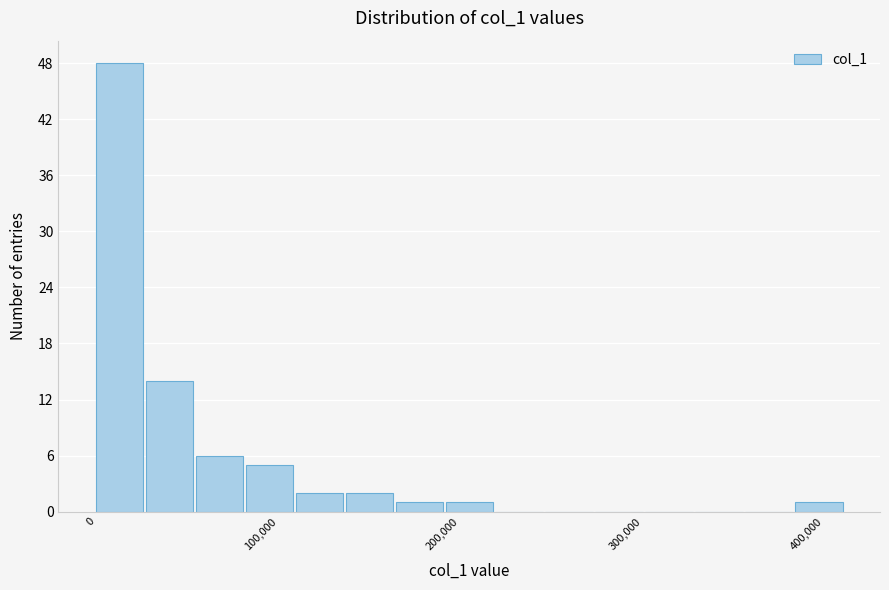

Read against the x-axis, roughly where is the centre of the tallest bar?

10000